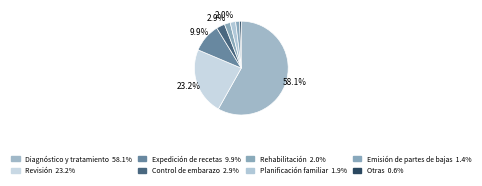

Which slice is the smallest?

Otras